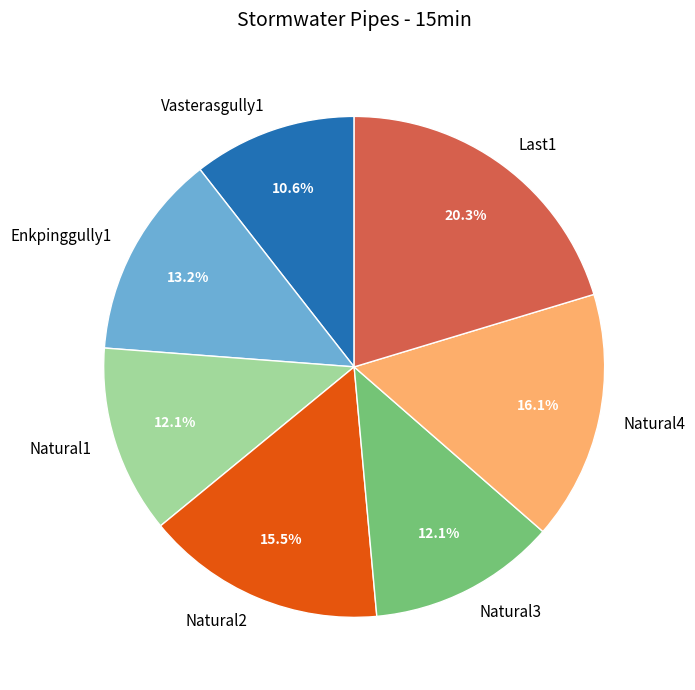

To the nearest percent, what portion does Natural4 represent?

16%